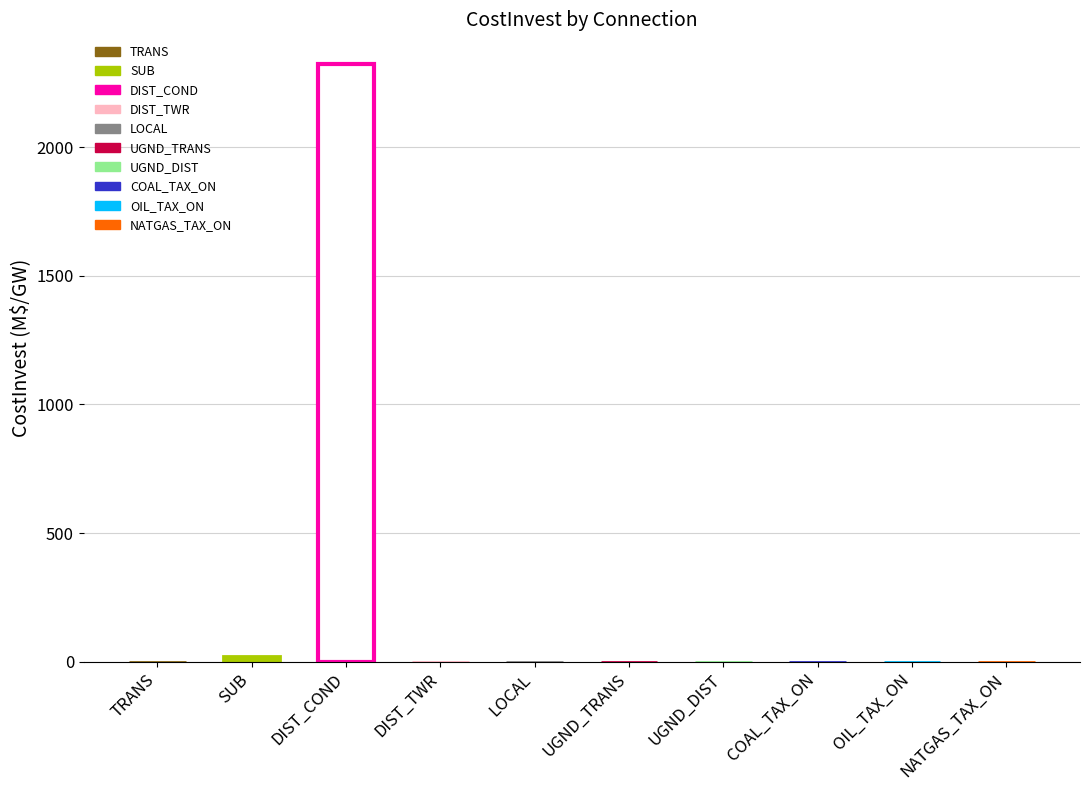

What is the lowest value of the DIST_COND series?

2322.6